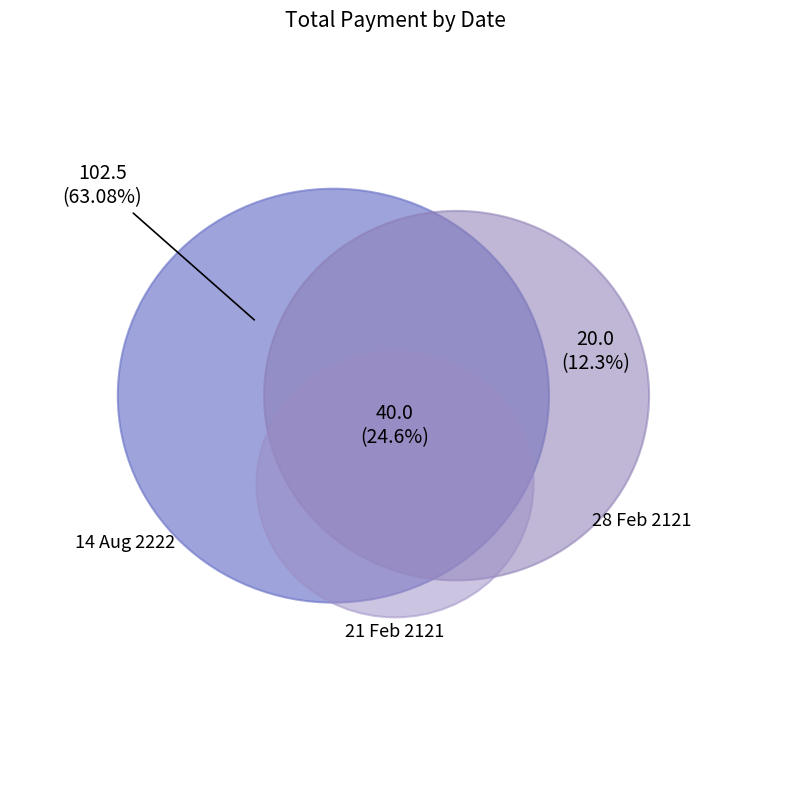

What percentage is NOT represented by 14 Aug 2222?

36.9%